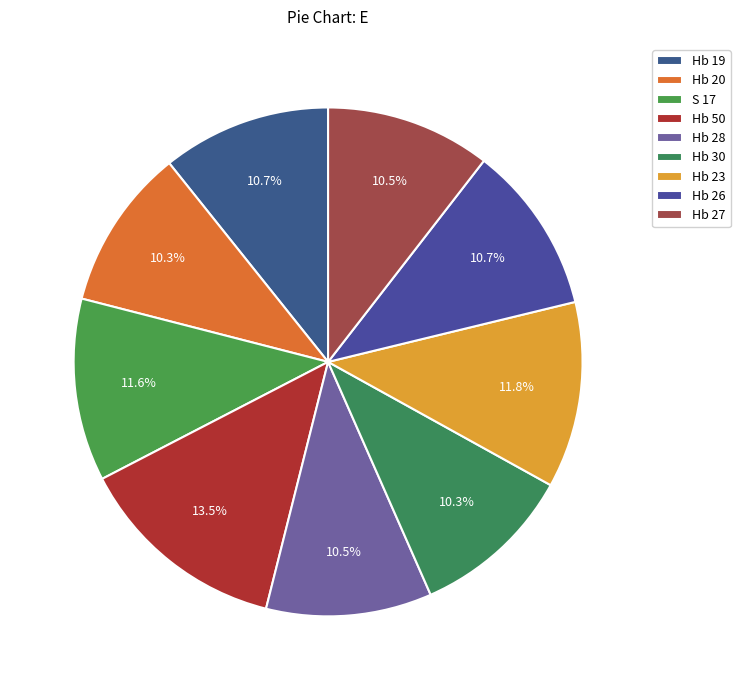

To the nearest percent, what is the combined percentage of Hb 50 and Hb 26?

24%